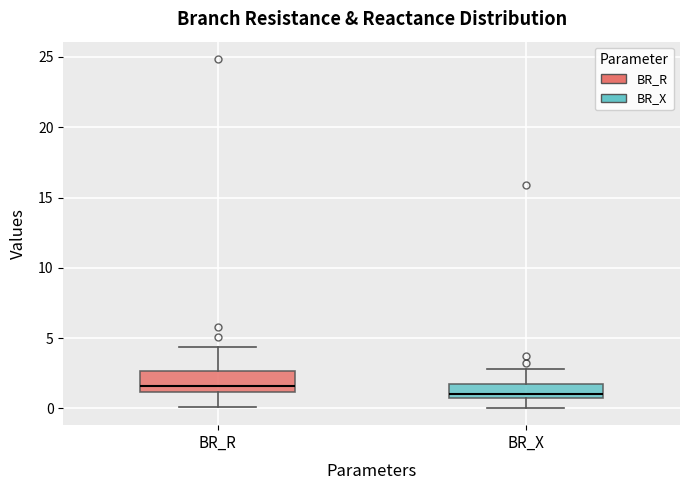

Reading left to right, transcribe this box plot: for each box, give where its median line is, the range the box spans, and where its two whiskers end, as read against the y-axis. The values are not printed on the chart, so give them approximately, as read against the axis.

BR_R: median 1.5, box 1.0 to 2.5, whiskers 0.0 to 4.5
BR_X: median 1.0, box 0.5 to 1.5, whiskers 0.0 to 3.0